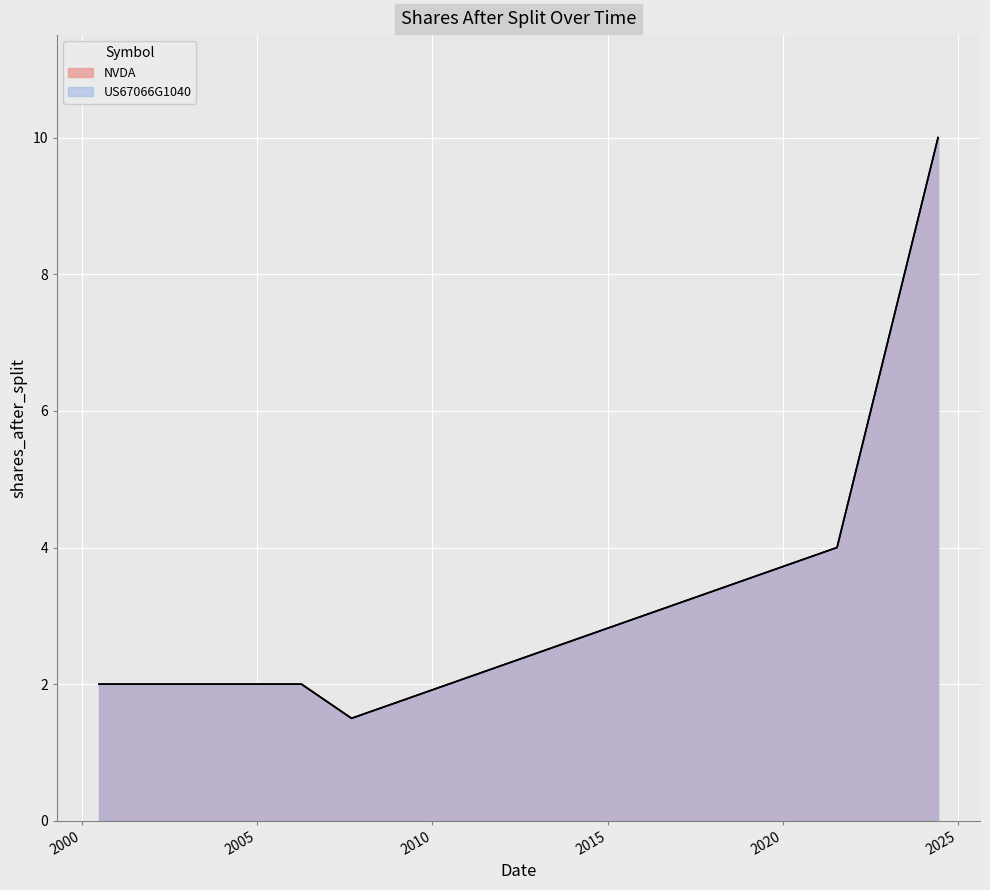

At which label does NVDA reach its peak?

2024-06-07